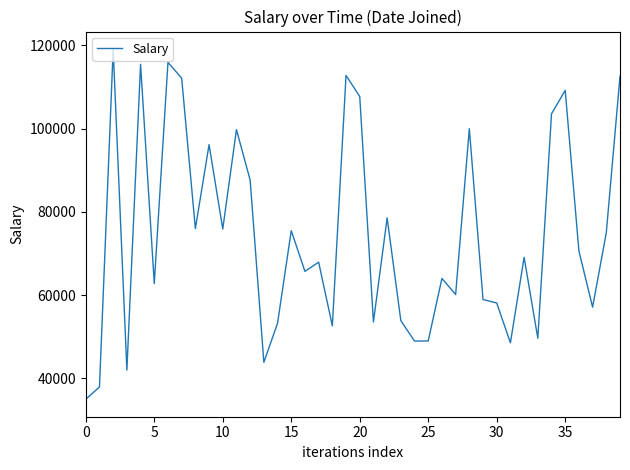

What is the greatest value displayed?

119110